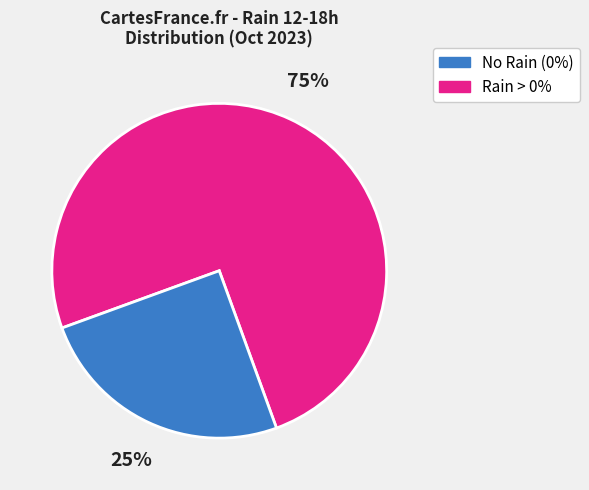

Is there any slice that represents more than half of the pie?

Yes